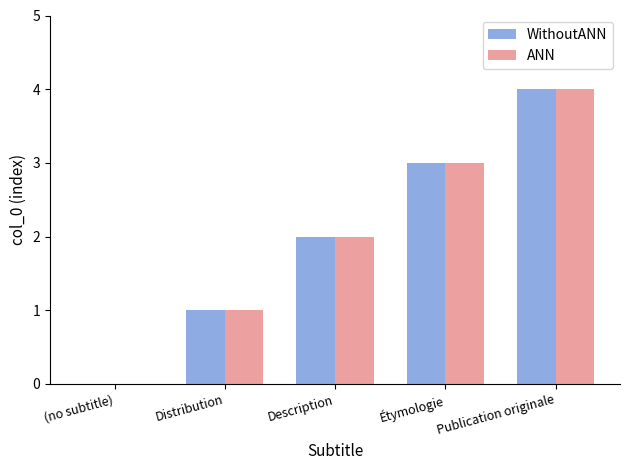

The value of WithoutANN at Étymologie is 3. True or false?

True